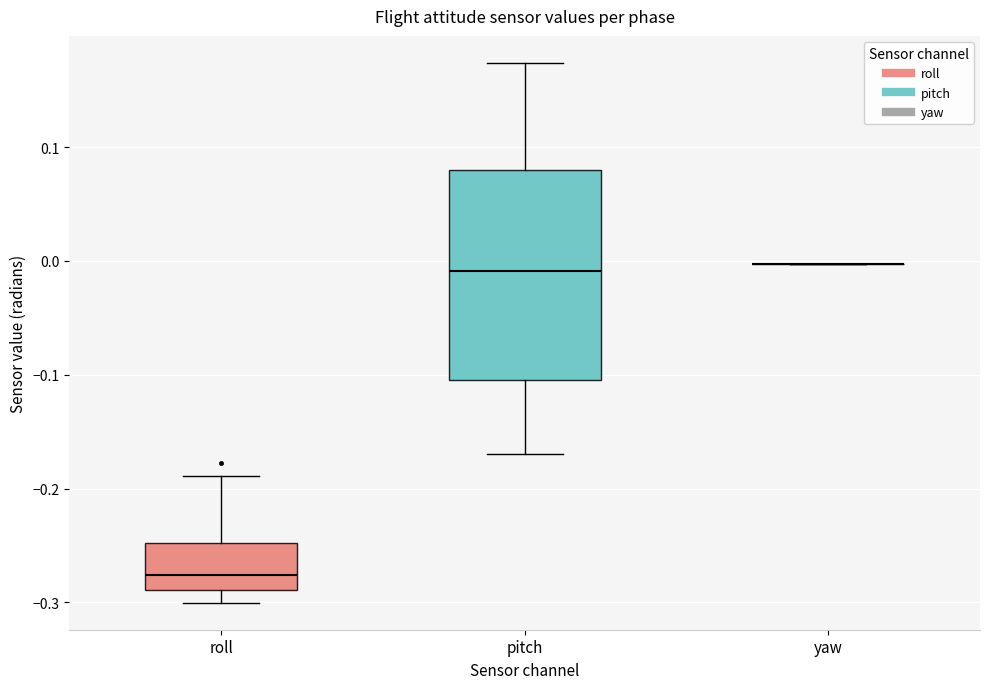

Reading left to right, read every box against the y-axis: the position of its median line, the range the box covers, and the ends of its whiskers. The values are not printed on the chart, so give them approximately, as read against the axis.

roll: median -0.28, box -0.29 to -0.25, whiskers -0.30 to -0.19
pitch: median -0.01, box -0.10 to 0.08, whiskers -0.17 to 0.17
yaw: box collapsed to a line at 0.00, whiskers 0.00 to 0.00